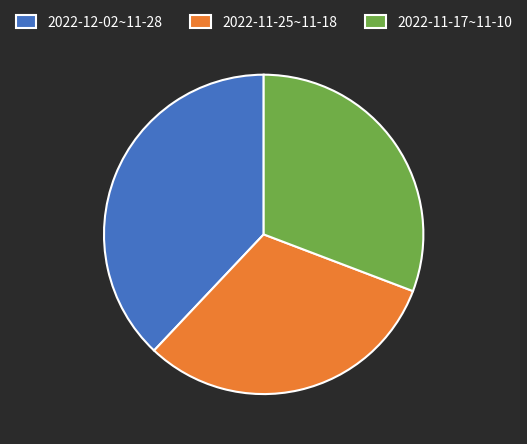

Is it true that 2022-12-02~11-28 is 30% of the pie?

False